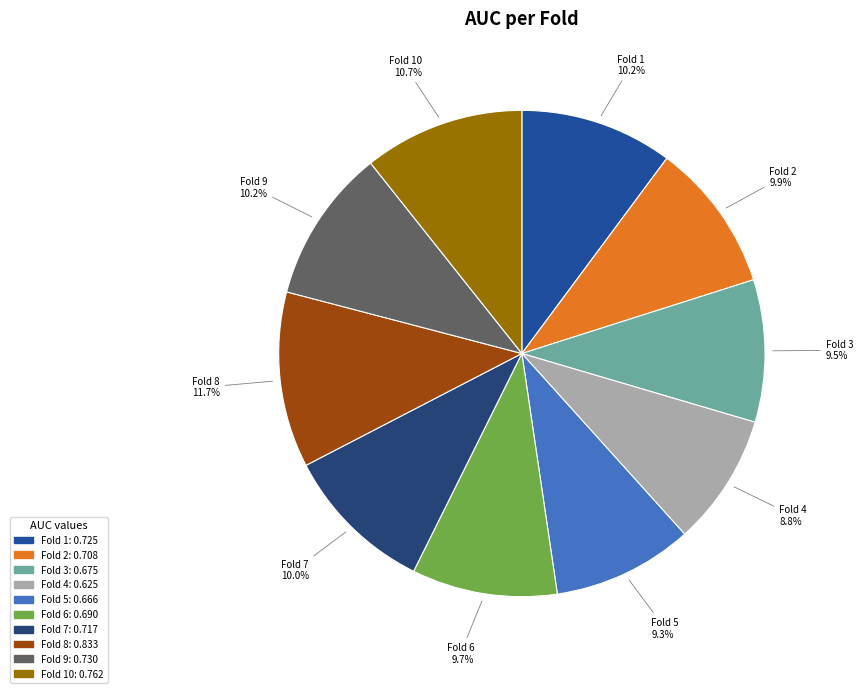

How many slices are in this pie chart?

10